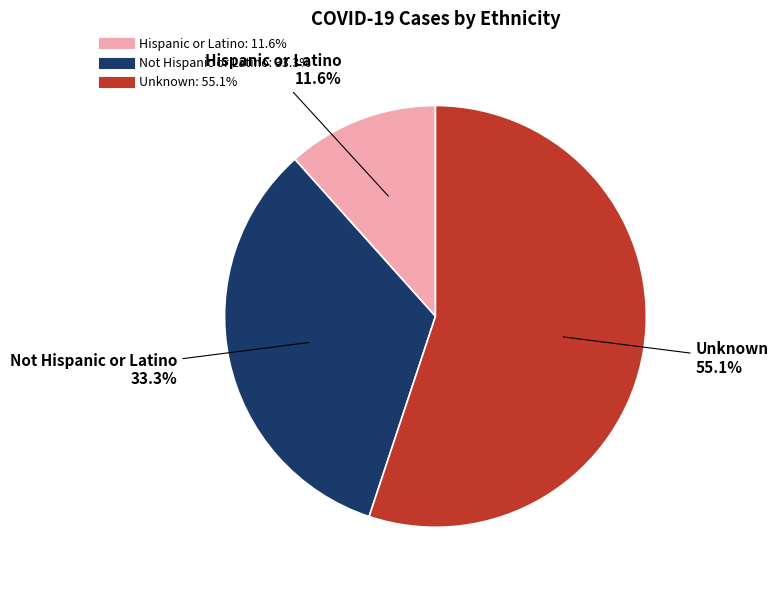

How many segments does this pie chart have?

3